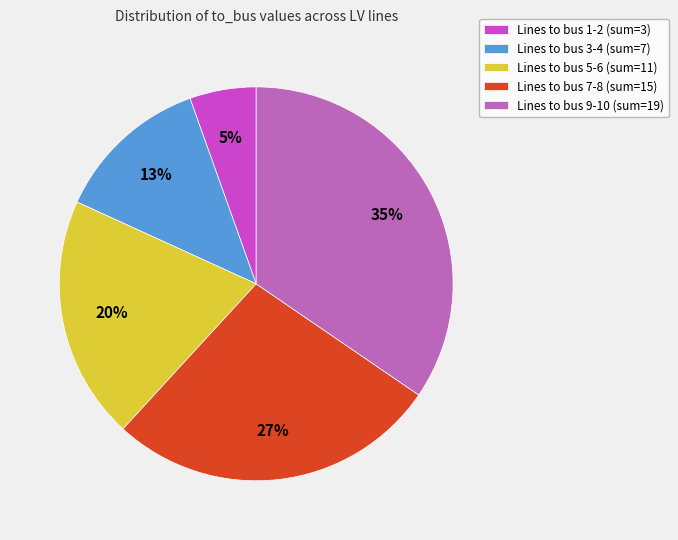

To the nearest percent, what portion does Lines to bus 7-8 (sum=15) represent?

27%